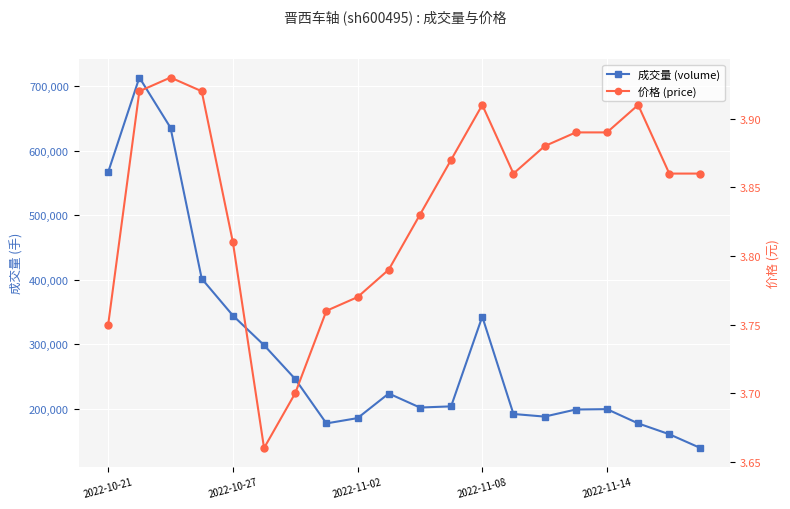

How many price values are between 3 and 4?

20